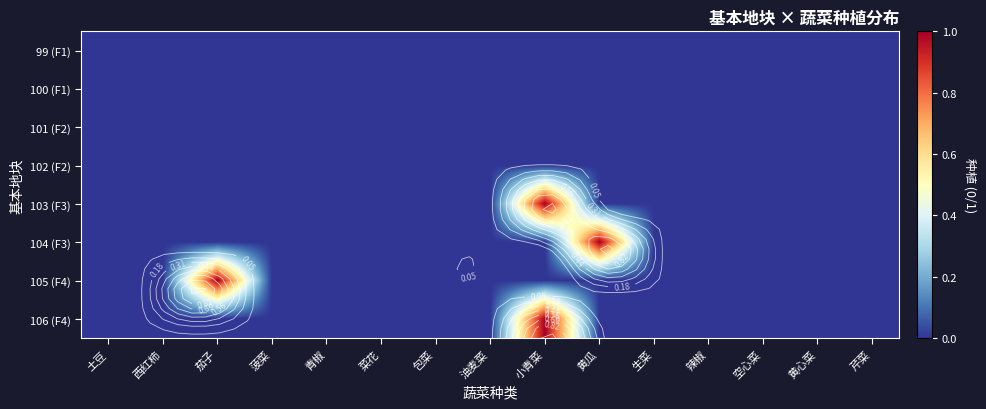

At 生菜, list the series in order from smallest to largest.

99 (F1), 100 (F1), 101 (F2), 102 (F2), 103 (F3), 104 (F3), 105 (F4), 106 (F4)